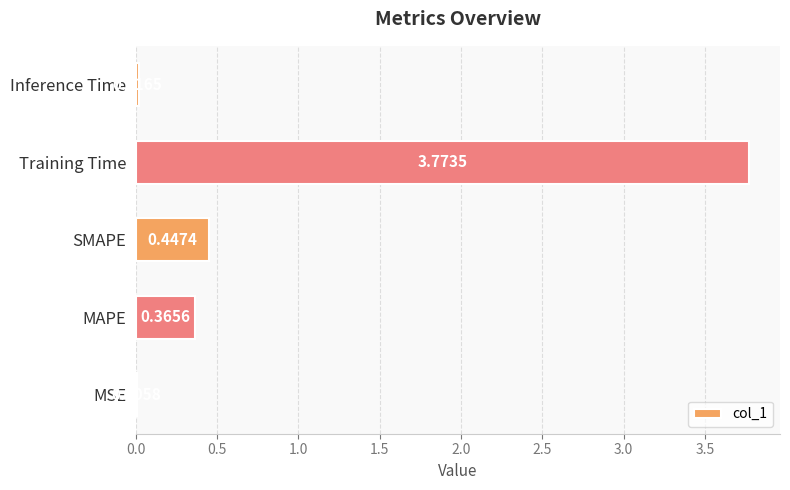

At which category does the chart reach its peak across all series?

Training Time